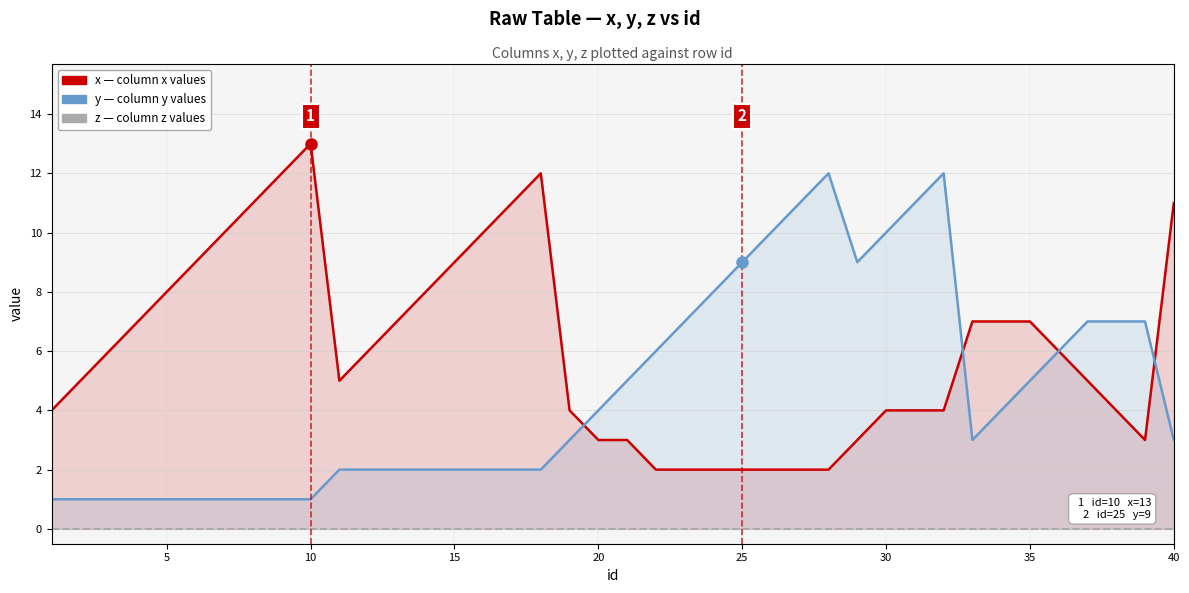

True or false: x and z cross at least once.

False